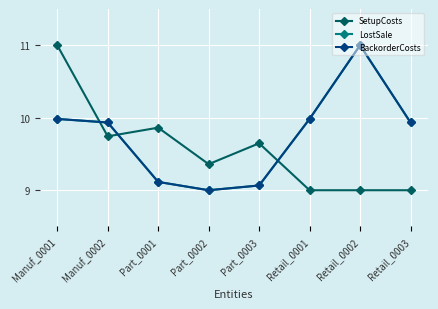

What is the difference between the maximum and minimum values in the BackorderCosts series?

2.0